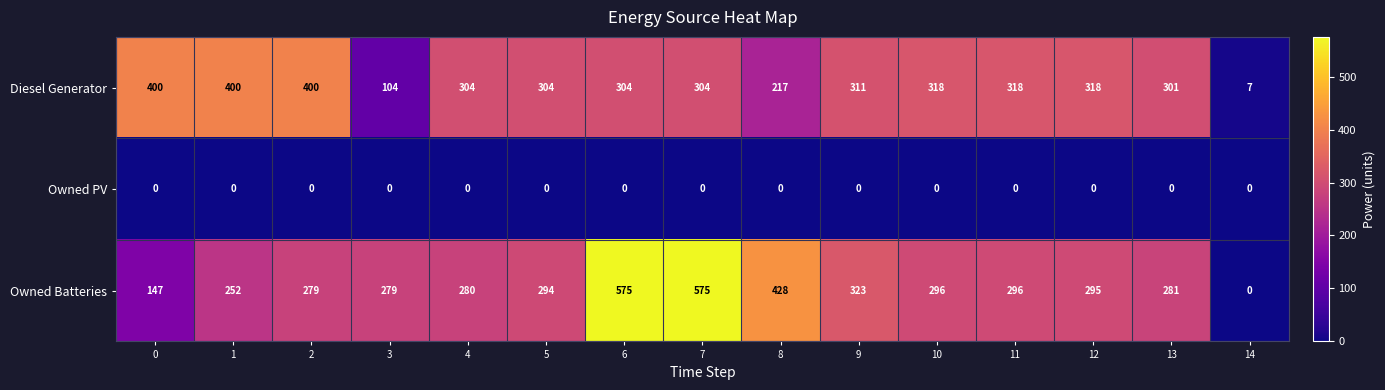

How many distinct data groups are displayed?

3